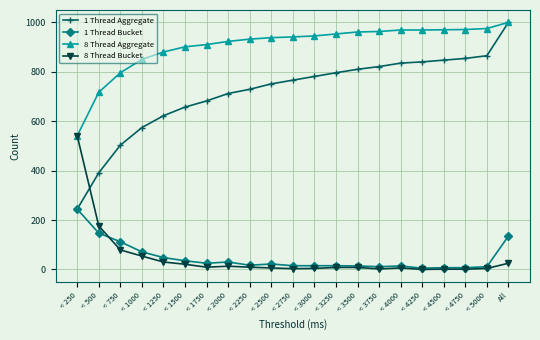

The value of 8 Thread Bucket at < 1250 is 30. True or false?

True